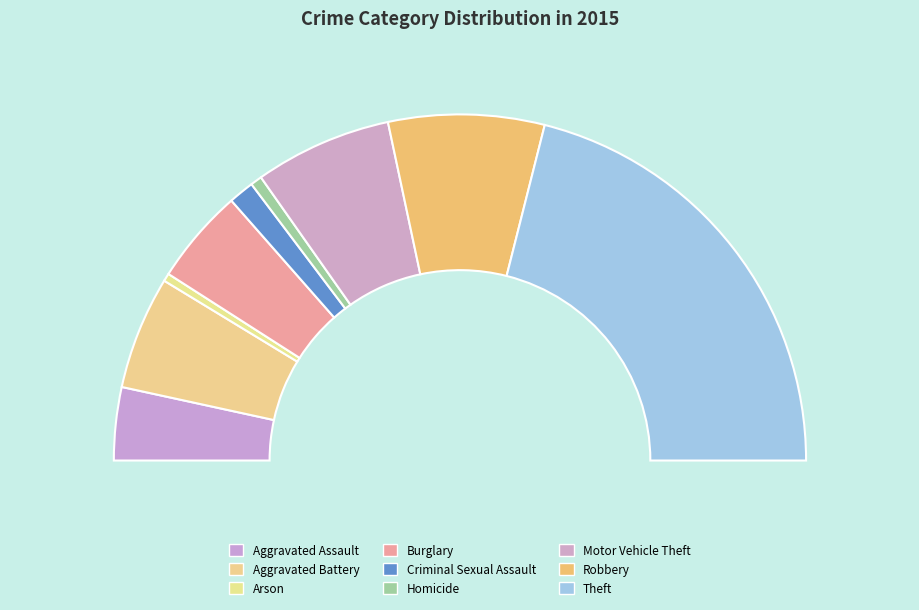

To the nearest percent, what portion does Arson represent?

1%